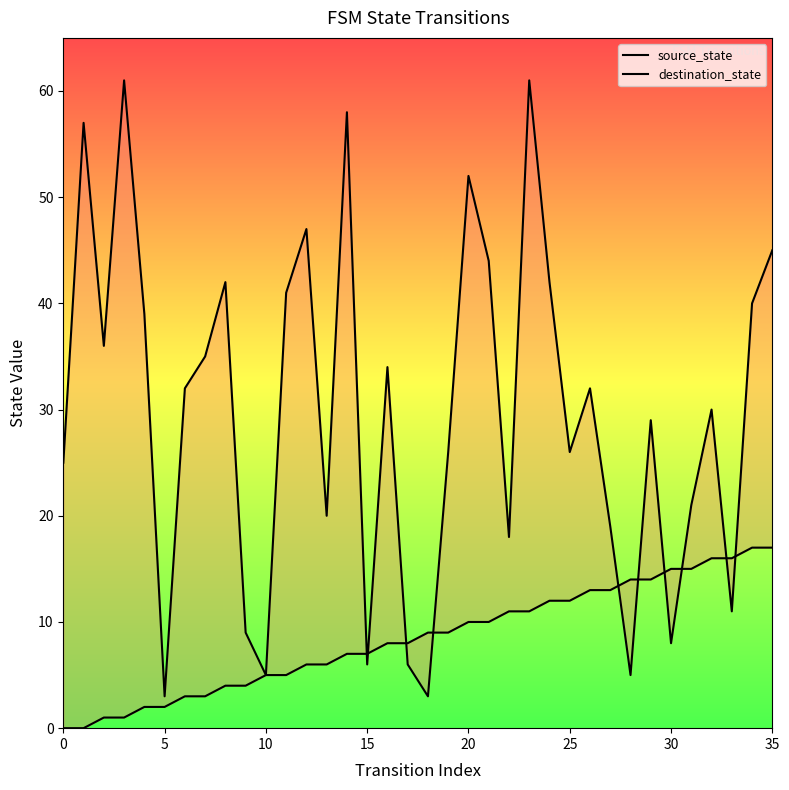

List the series in order of their overall mean, highest first.

destination_state, source_state